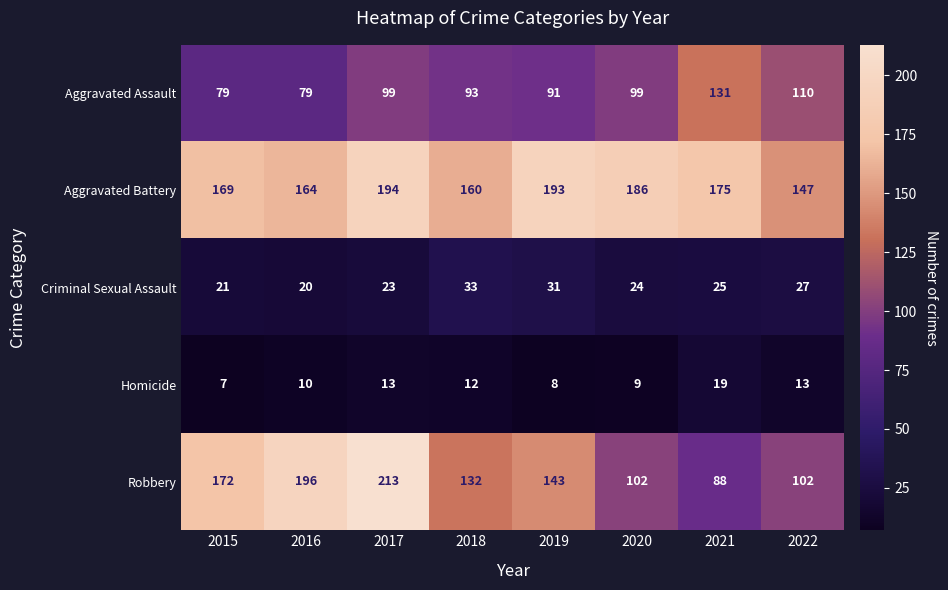

At which category is the sum across all series the highest?

2017